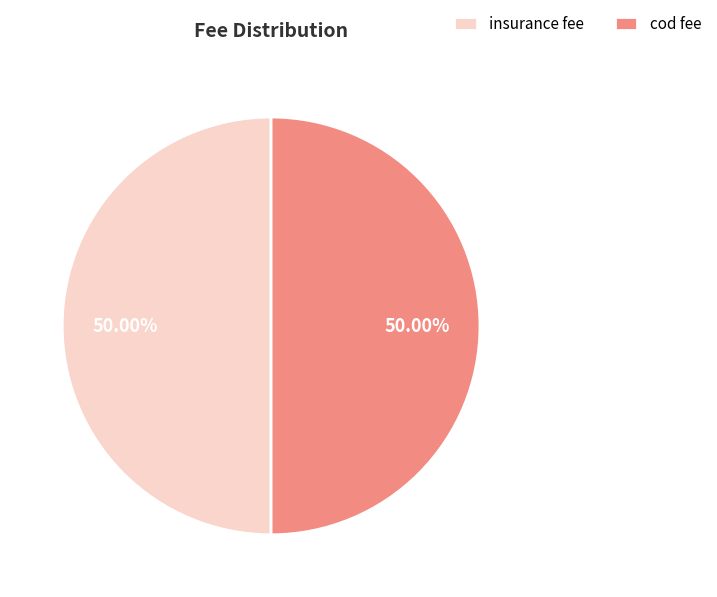

Do insurance fee and cod fee together represent more than half of the pie?

Yes